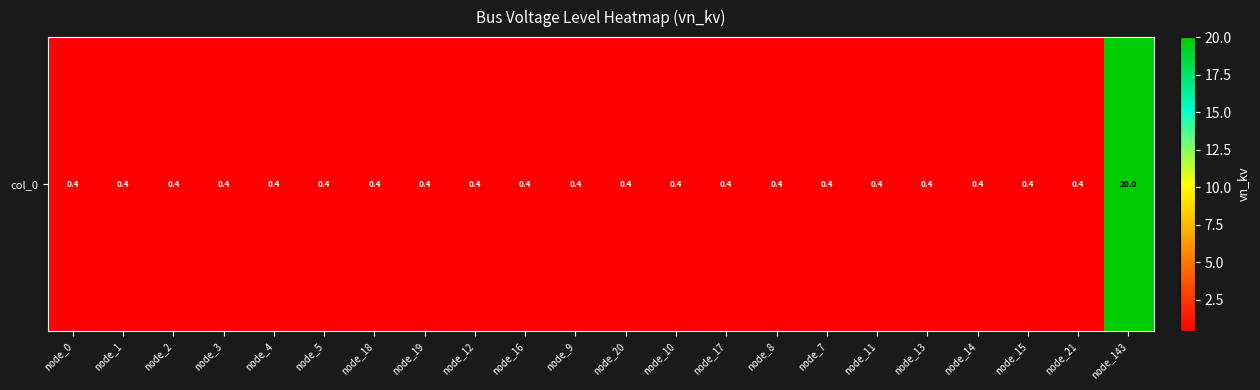

Which label corresponds to the smallest value in the chart?

node_0